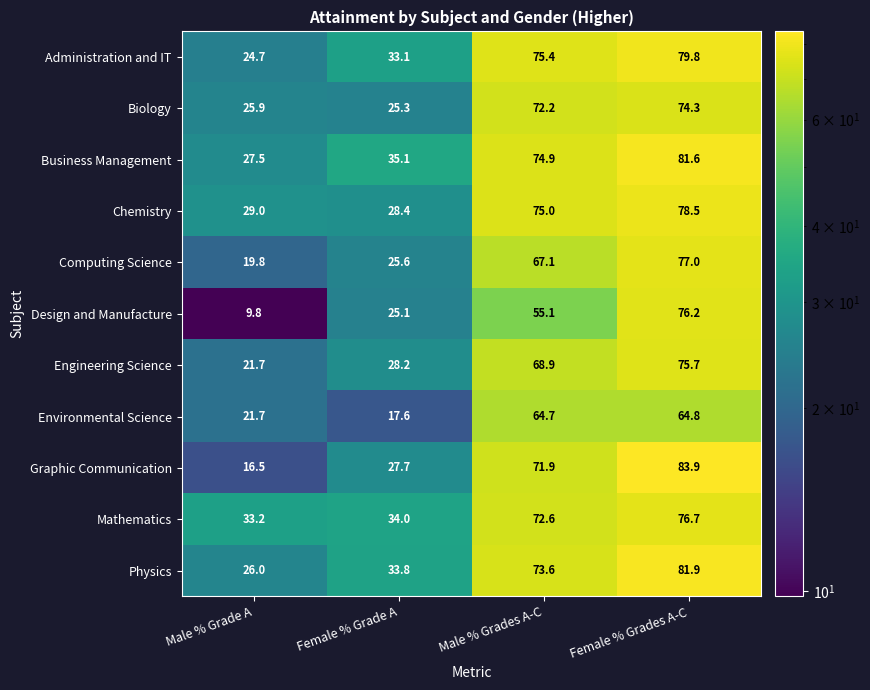

What is the sum of all Computing Science values?

189.5